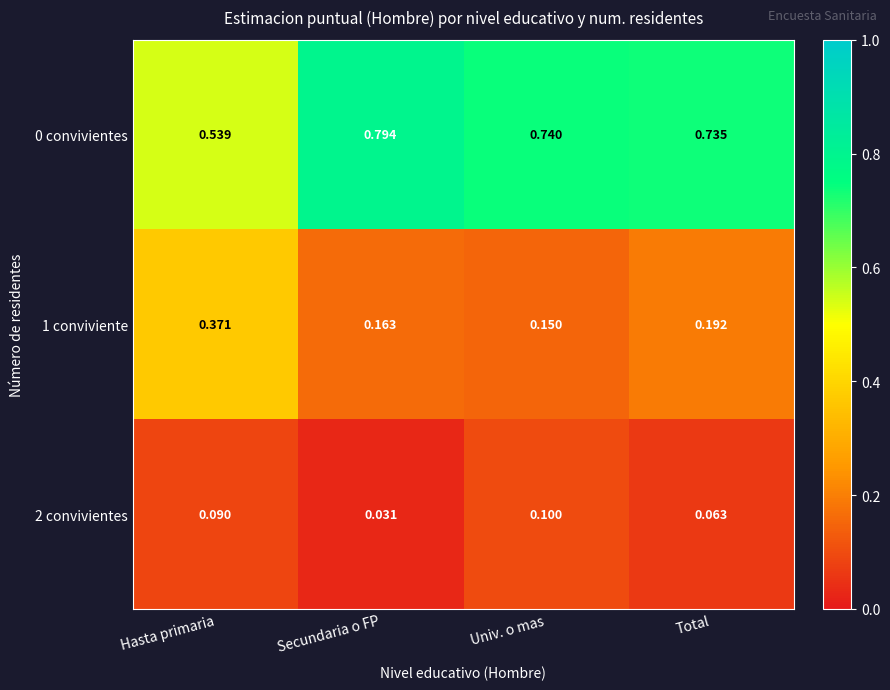

Where is 2 convivientes nearest to the value 0?

Secundaria o FP